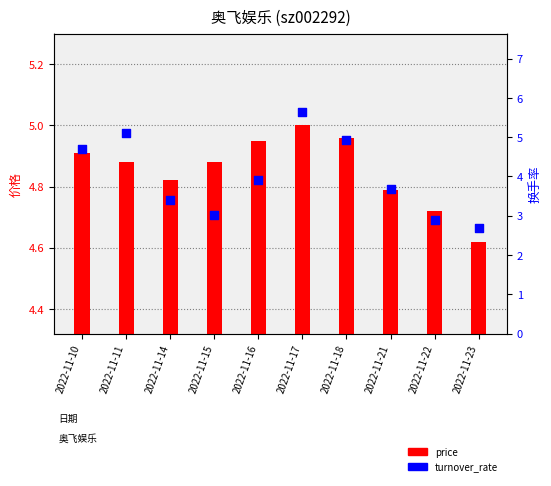

Which series has the largest Y range (max minus min)?

turnover_rate